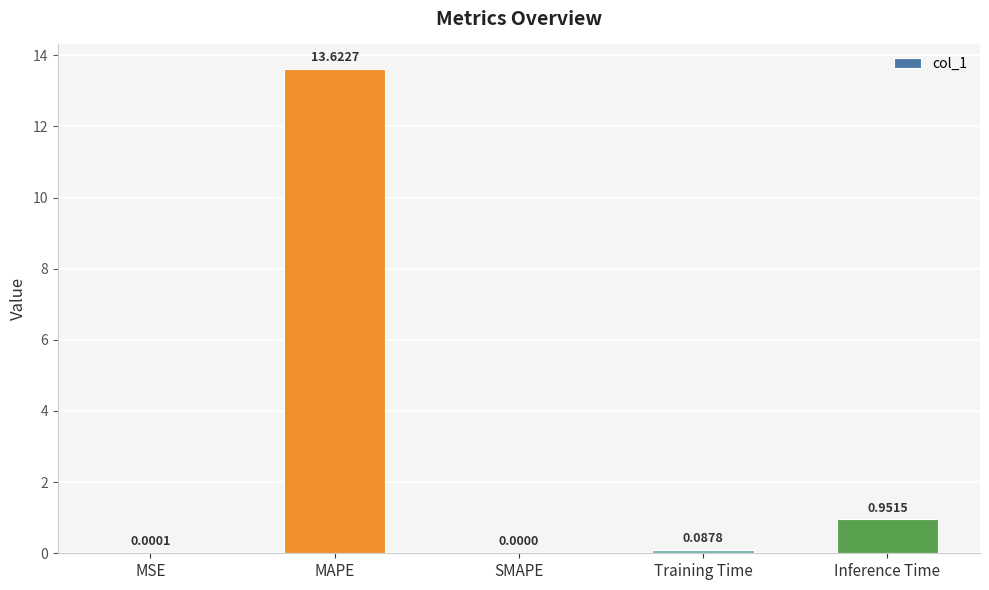

Are the bars horizontal?

No